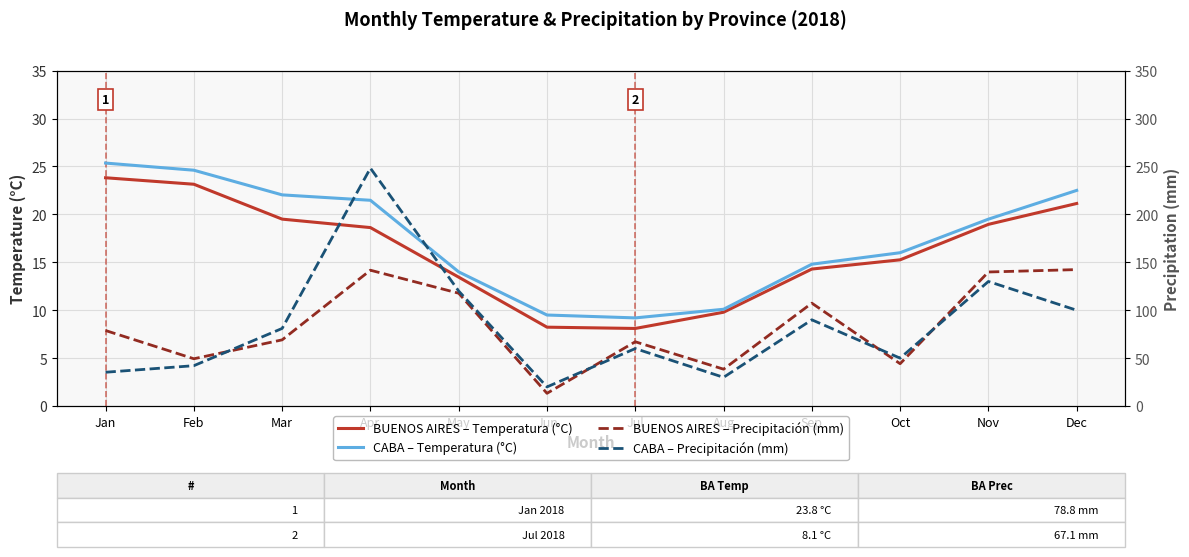

The value of BUENOS AIRES – Precipitación (mm) at Mar is 69.1. True or false?

True